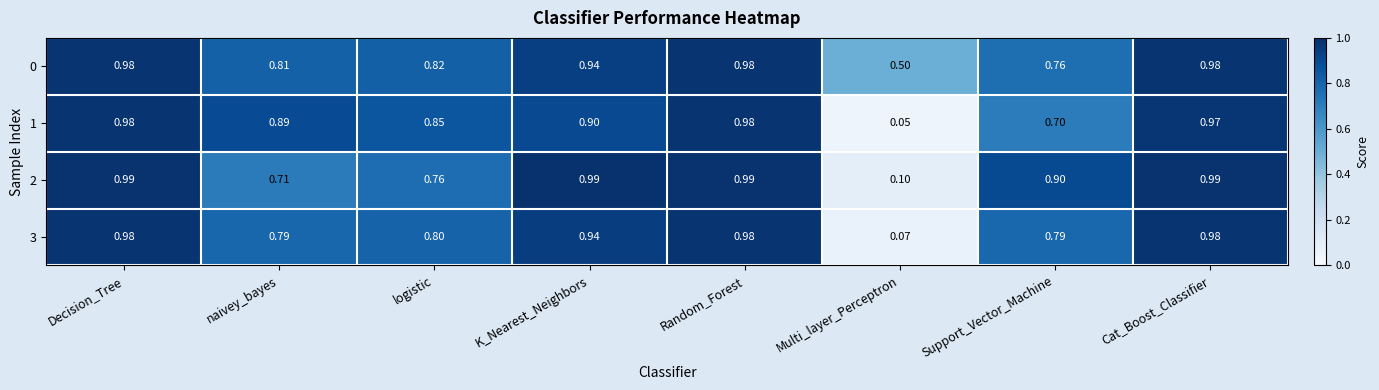

Where is 1 nearest to the value 0?

Multi_layer_Perceptron